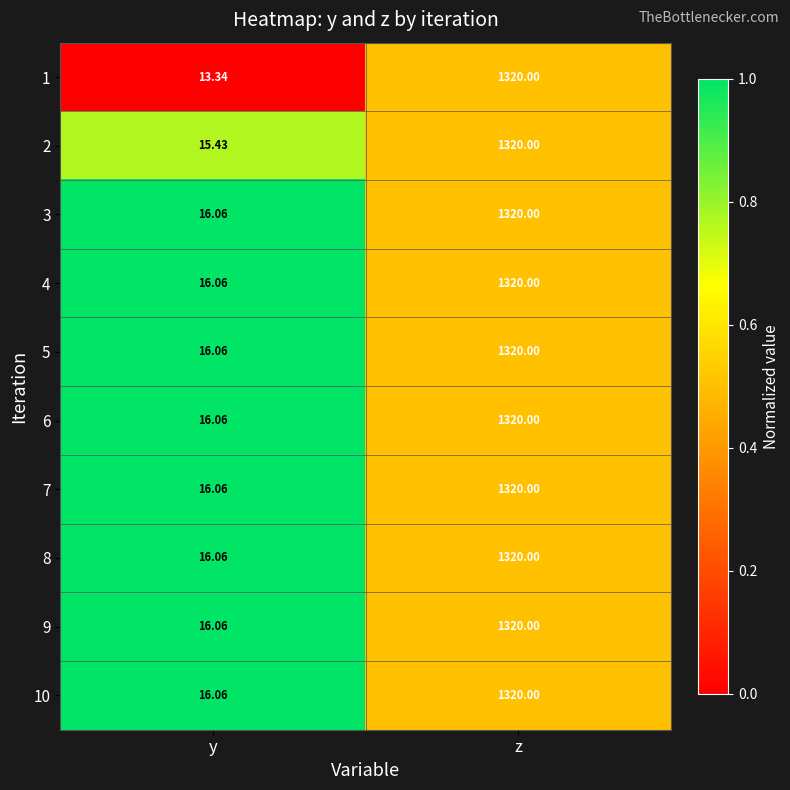

At which category does the chart reach its peak across all series?

z